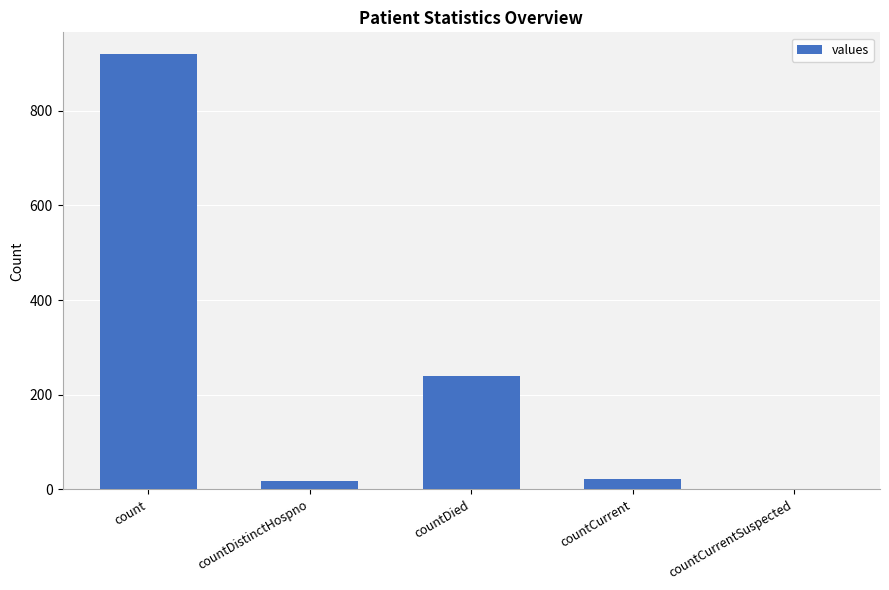

How many values are above zero?

4